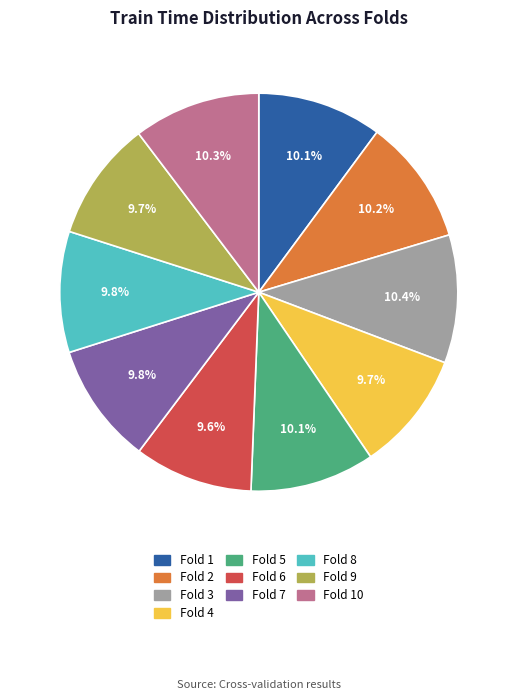

Count the number of slices in the pie.

10